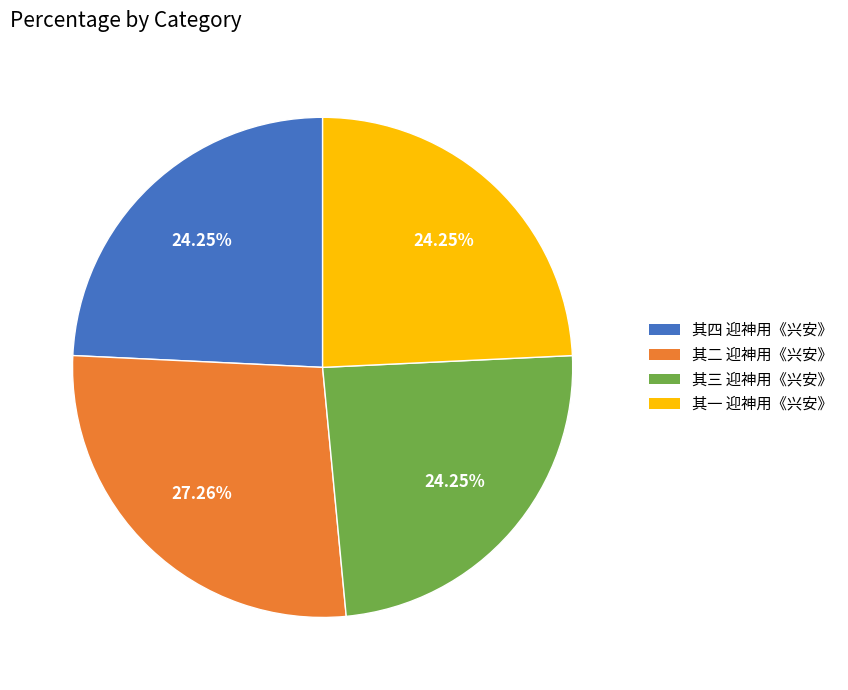

To the nearest percent, what is the average slice percentage?

25%